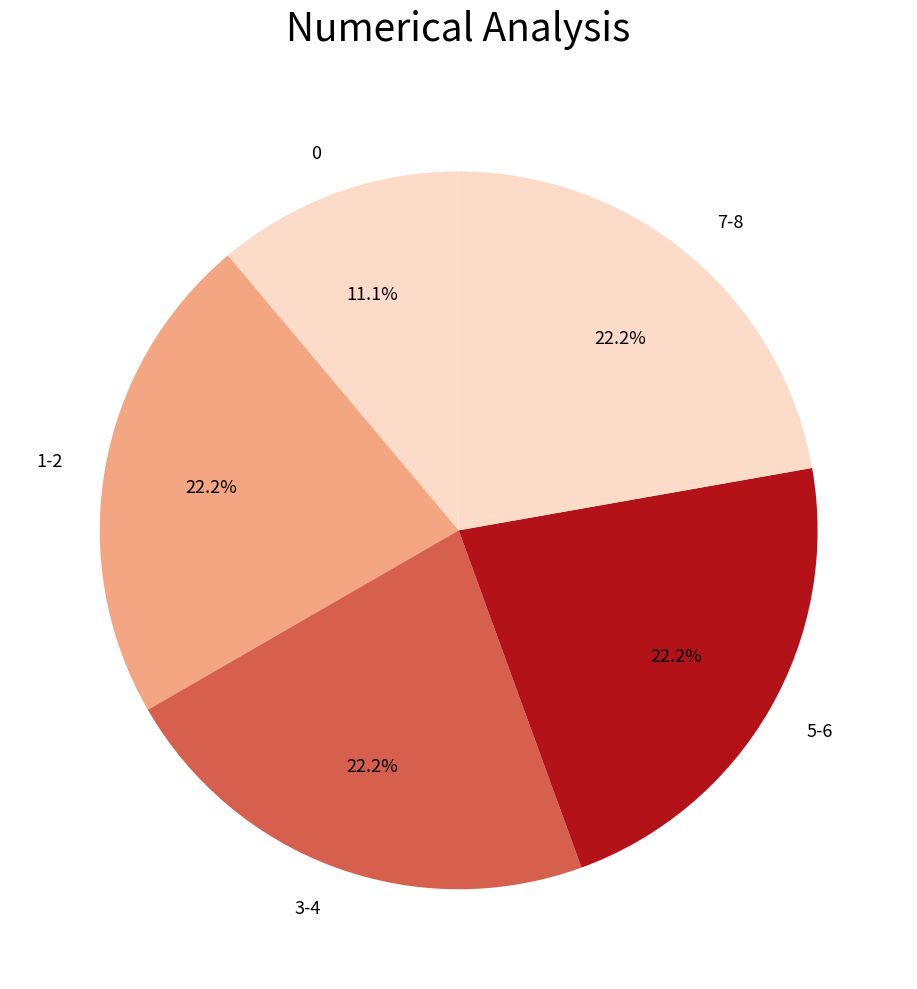

Approximately how many times larger is the value at 7-8 compared to 5-6?

1.0